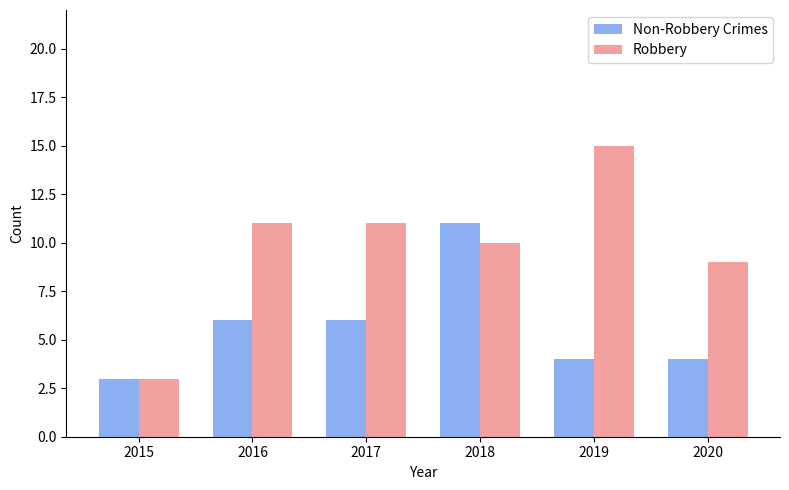

Reading left to right, extract all data points from this chart.

Non-Robbery Crimes: 3	6	6	11	4	4
Robbery: 3	11	11	10	15	9